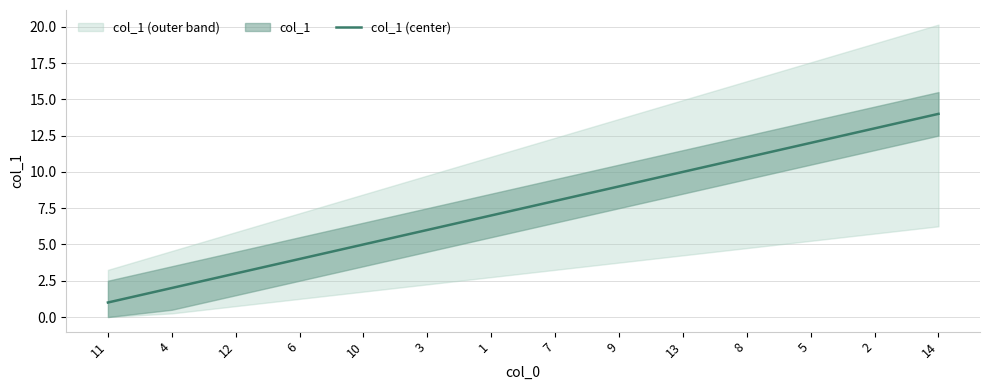

At which category does the chart reach its minimum across all series?

11